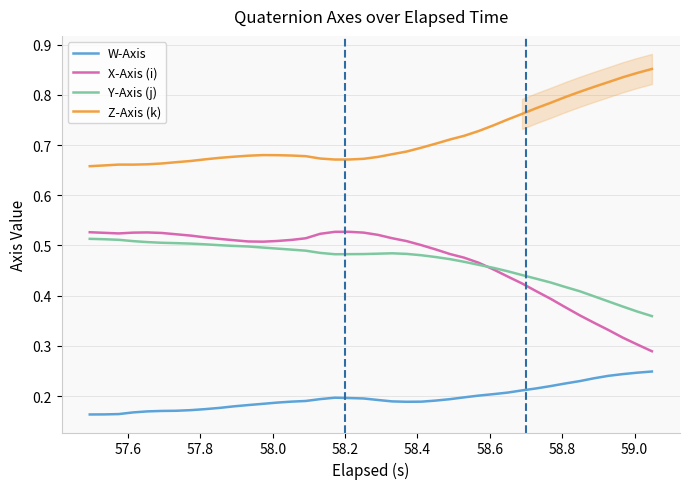

Reading left to right, what are all the values shown in this chart?

W-Axis: 0.2	0.2	0.2	0.2	0.2	0.2	0.2	0.2	0.2	0.2	0.2	0.2	0.2	0.2	0.2	0.2	0.2	0.2	0.2	0.2	0.2	0.2	0.2	0.2	0.2	0.2	0.2	0.2	0.2	0.2	0.2	0.2	0.2	0.2	0.2	0.2	0.2	0.2	0.2	0.2
X-Axis (i): 0.5	0.5	0.5	0.5	0.5	0.5	0.5	0.5	0.5	0.5	0.5	0.5	0.5	0.5	0.5	0.5	0.5	0.5	0.5	0.5	0.5	0.5	0.5	0.5	0.5	0.5	0.5	0.5	0.5	0.4	0.4	0.4	0.4	0.4	0.4	0.3	0.3	0.3	0.3	0.3
Y-Axis (j): 0.5	0.5	0.5	0.5	0.5	0.5	0.5	0.5	0.5	0.5	0.5	0.5	0.5	0.5	0.5	0.5	0.5	0.5	0.5	0.5	0.5	0.5	0.5	0.5	0.5	0.5	0.5	0.5	0.5	0.4	0.4	0.4	0.4	0.4	0.4	0.4	0.4	0.4	0.4	0.4
Z-Axis (k): 0.7	0.7	0.7	0.7	0.7	0.7	0.7	0.7	0.7	0.7	0.7	0.7	0.7	0.7	0.7	0.7	0.7	0.7	0.7	0.7	0.7	0.7	0.7	0.7	0.7	0.7	0.7	0.7	0.7	0.8	0.8	0.8	0.8	0.8	0.8	0.8	0.8	0.8	0.8	0.9